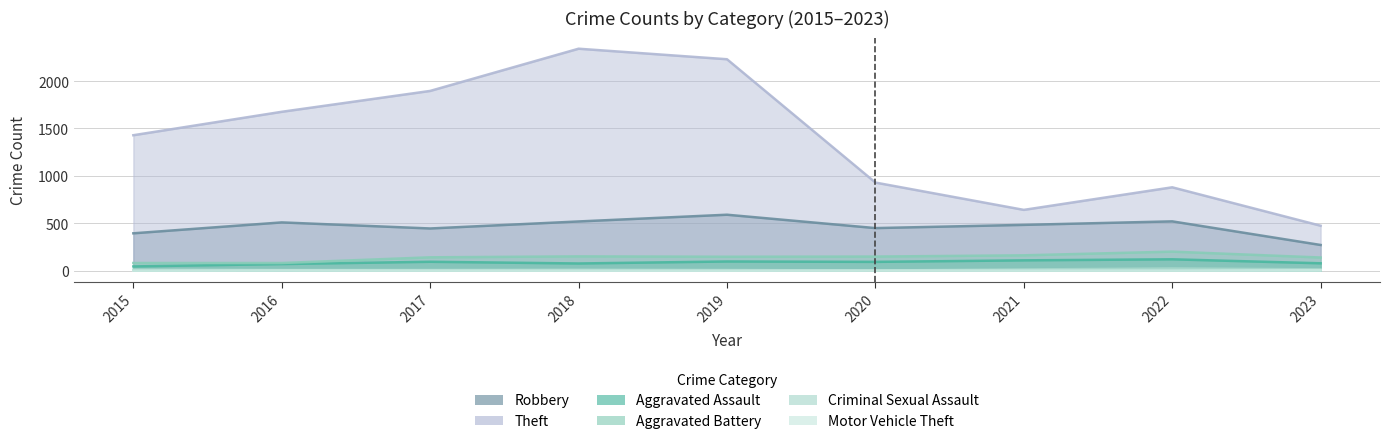

List the series in order of their peak value, lowest first.

Motor Vehicle Theft, Criminal Sexual Assault, Aggravated Assault, Aggravated Battery, Robbery, Theft